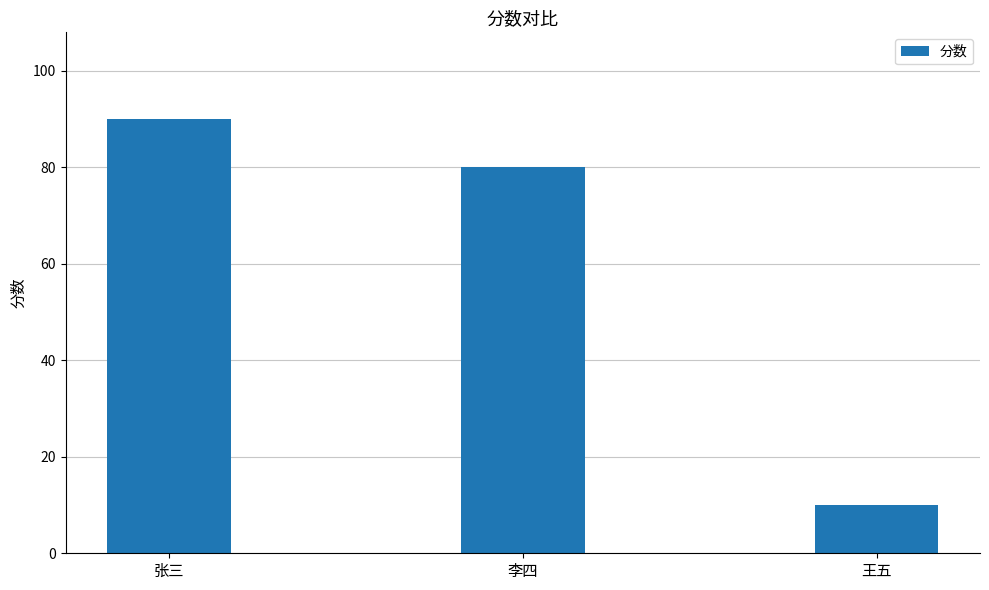

What is the difference between the maximum and second lowest values?

10